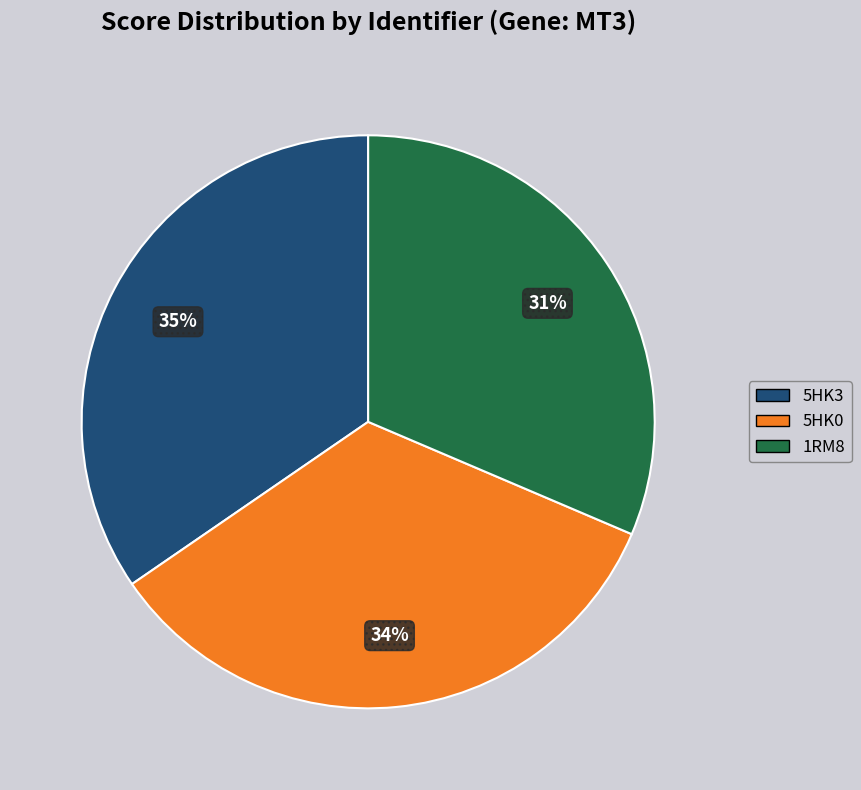

Between 5HK3 and 5HK0, which is larger?

5HK3